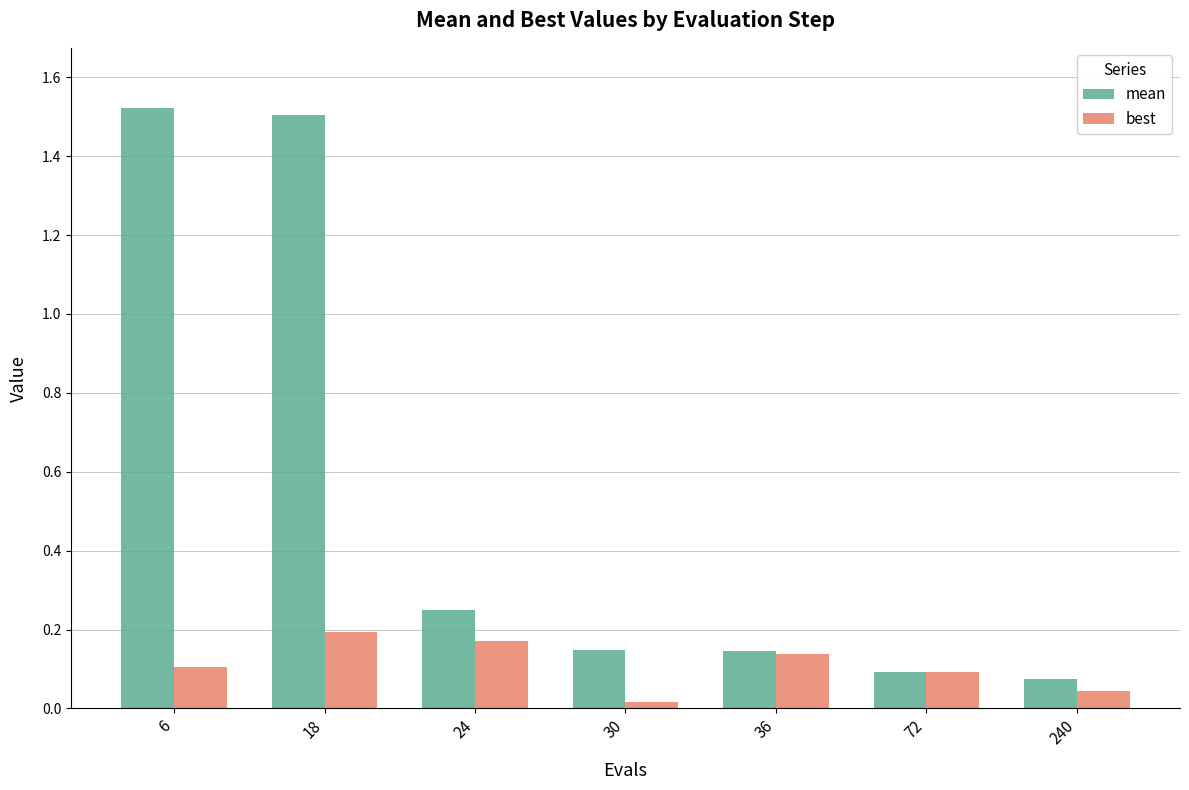

What is the sum of all best values?

0.8